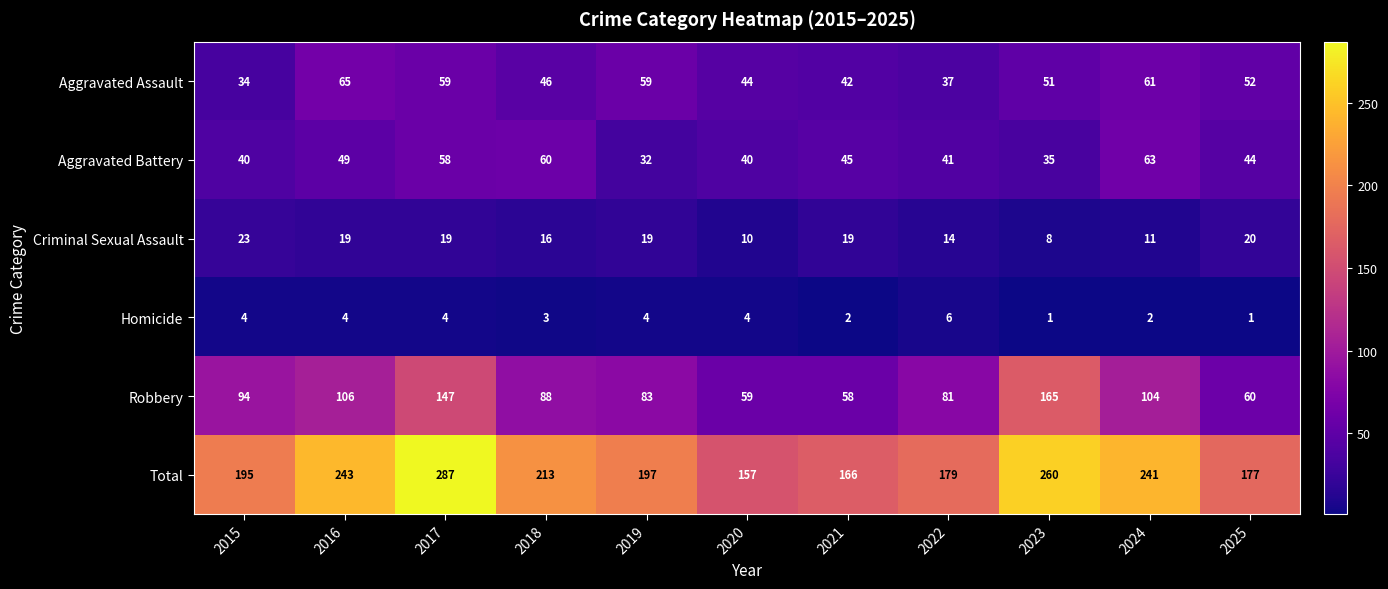

At which label does Robbery first exceed 88?

2015